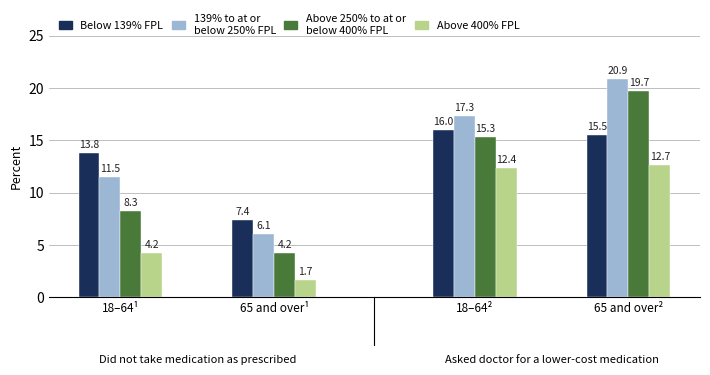

Does the chart contain stacked bars?

No